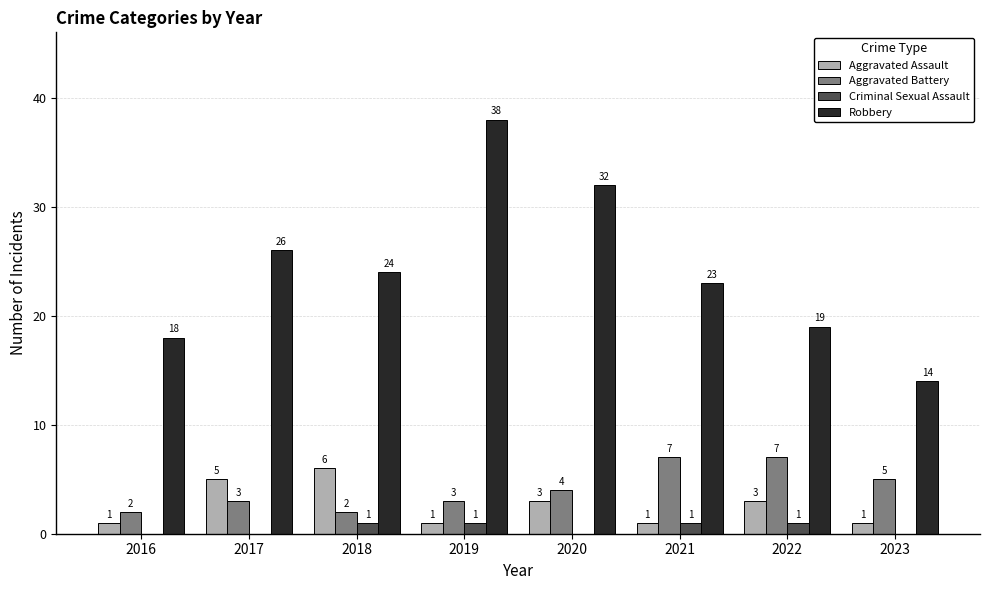

Reading left to right, what are all the values shown in this chart?

Aggravated Assault: 2016=1	2017=5	2018=6	2019=1	2020=3	2021=1	2022=3	2023=1
Aggravated Battery: 2016=2	2017=3	2018=2	2019=3	2020=4	2021=7	2022=7	2023=5
Criminal Sexual Assault: 2016=0	2017=0	2018=1	2019=1	2020=0	2021=1	2022=1	2023=0
Robbery: 2016=18	2017=26	2018=24	2019=38	2020=32	2021=23	2022=19	2023=14